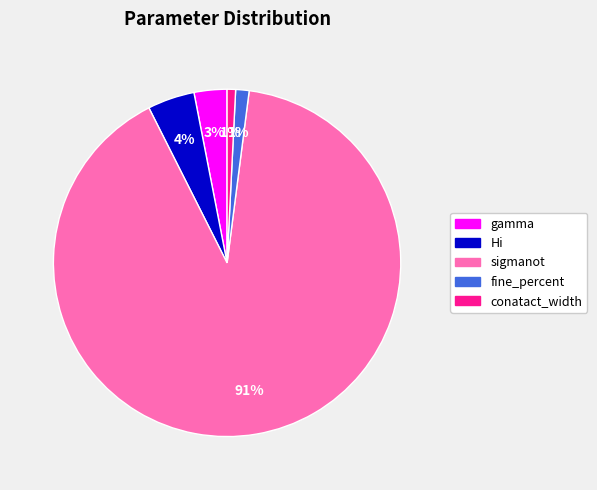

Between fine_percent and sigmanot, which is larger?

sigmanot